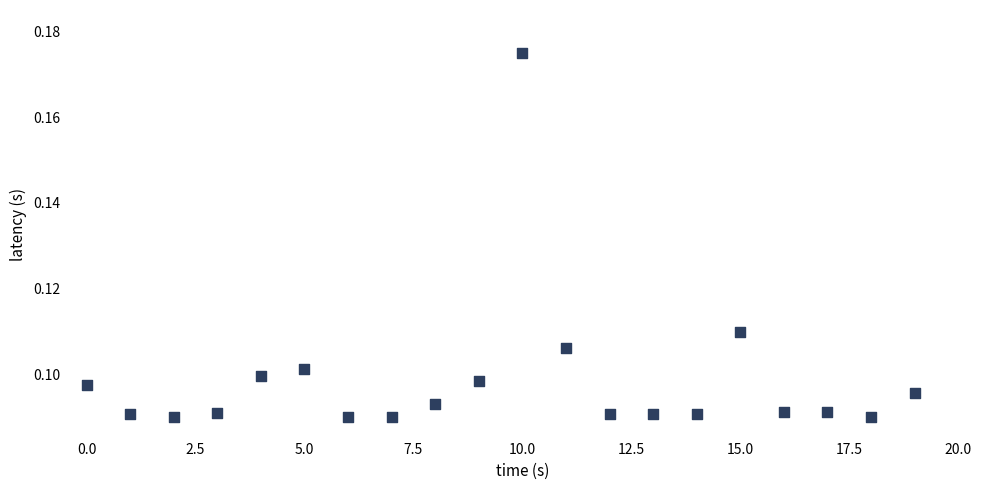

How many data points are displayed?

20